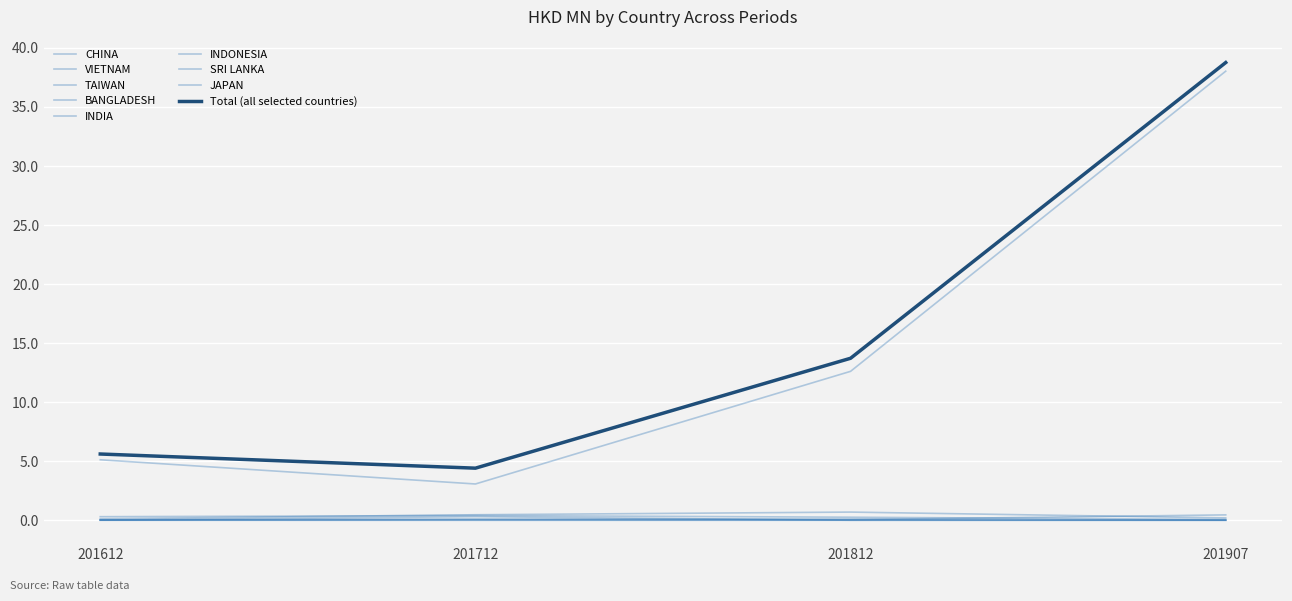

How many lines are shown in the chart?

9